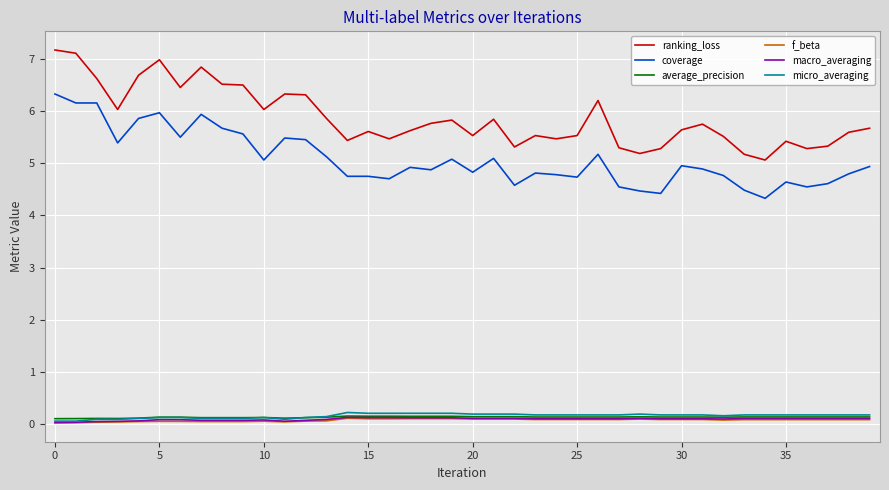

What is the greatest value displayed?

7.2